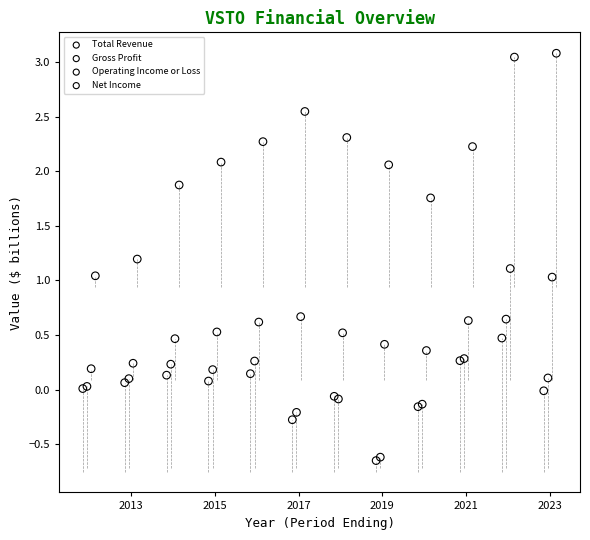

Which series has the largest Y range (max minus min)?

Total Revenue